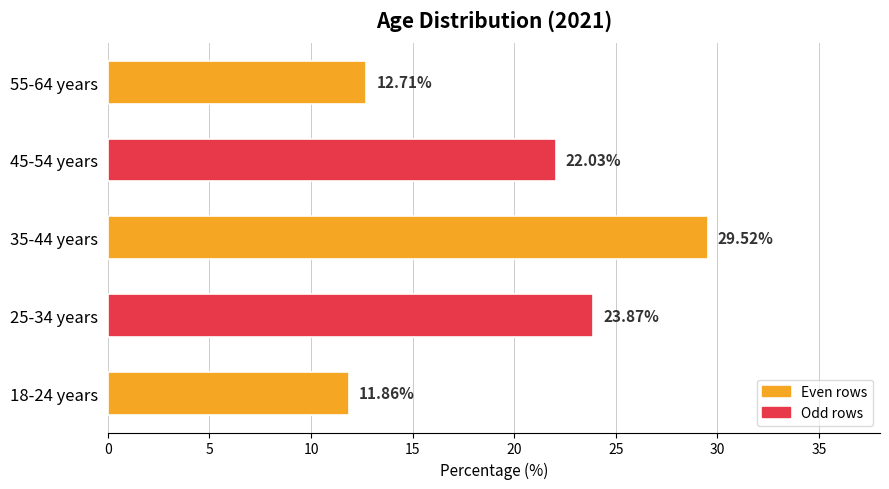

Does the chart contain stacked bars?

No